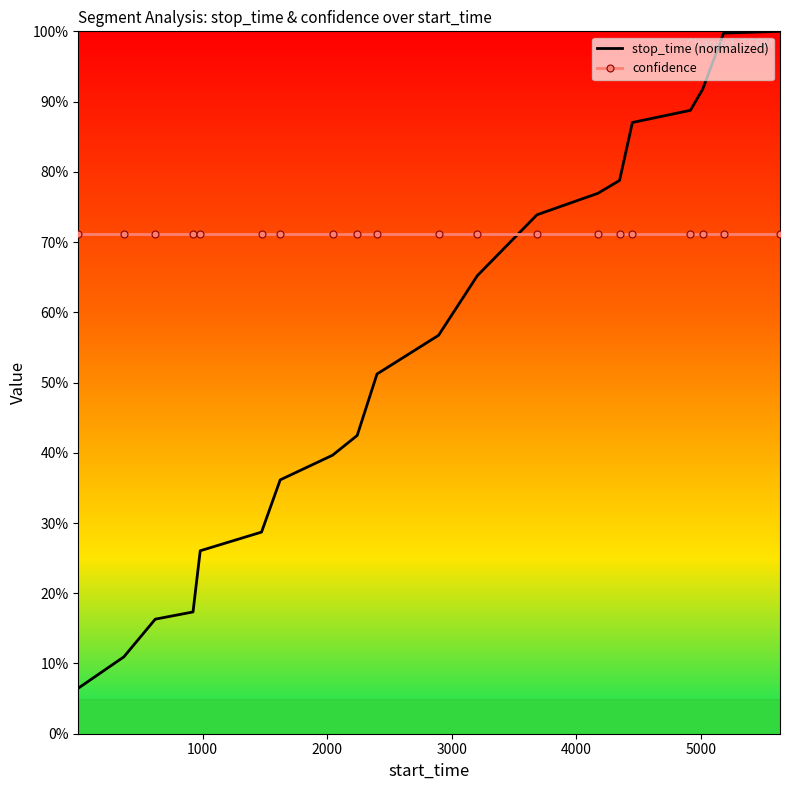

What are all the series names shown in the legend?

stop_time (normalized), confidence